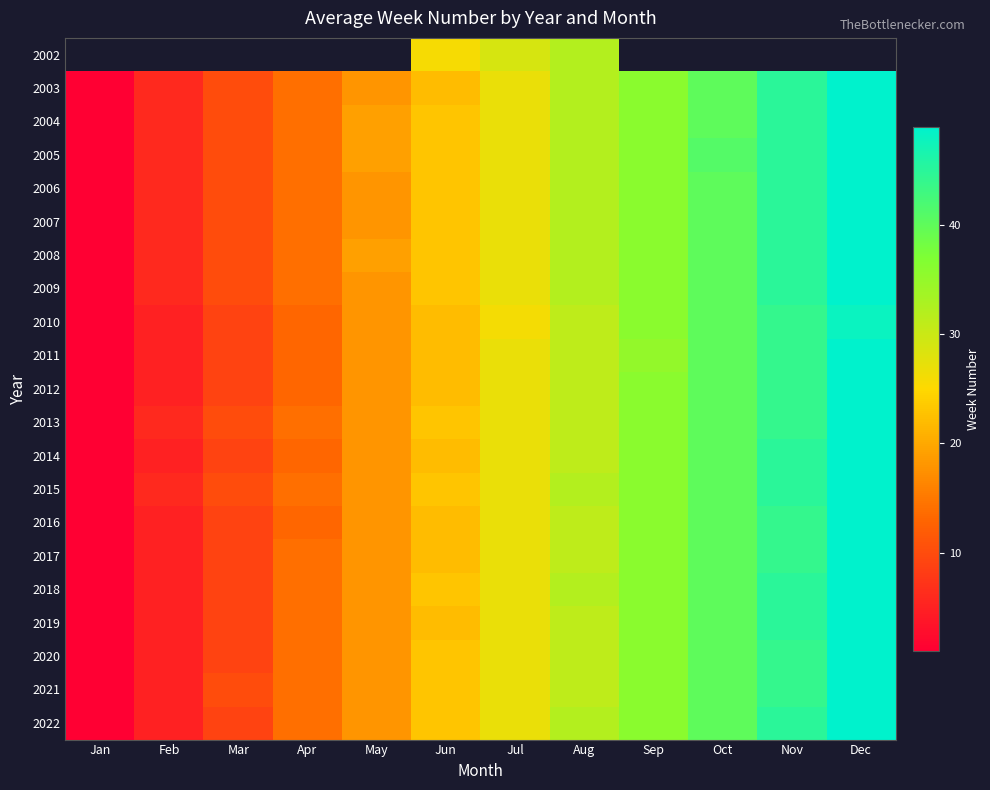

True or false: 2019 has a value of 45.0 at Nov.

True